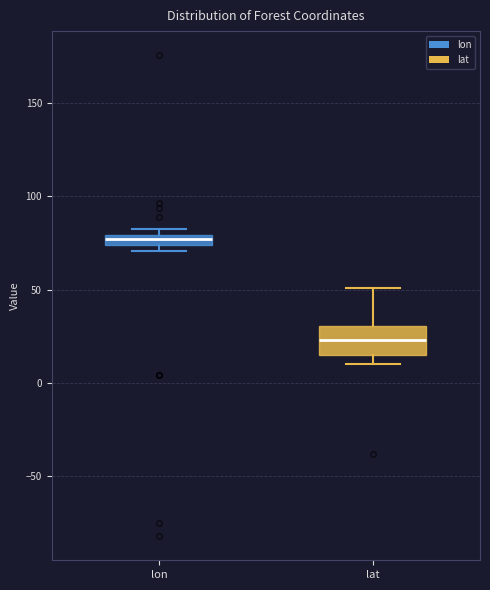

Where is the lower edge of the box for lon on the y-axis? The values are not printed on the chart, so give them approximately, as read against the axis.

75